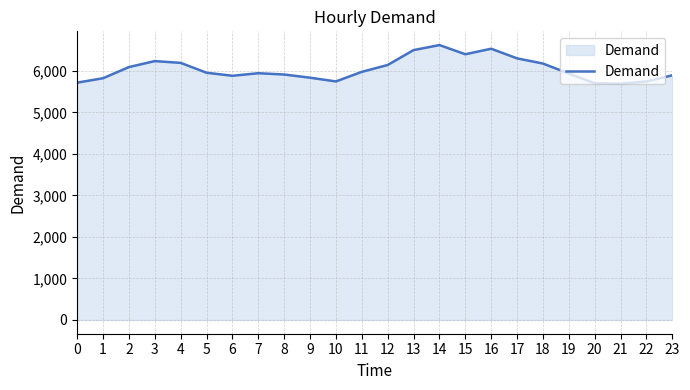

True or false: the data shows 9937 at 23.

False